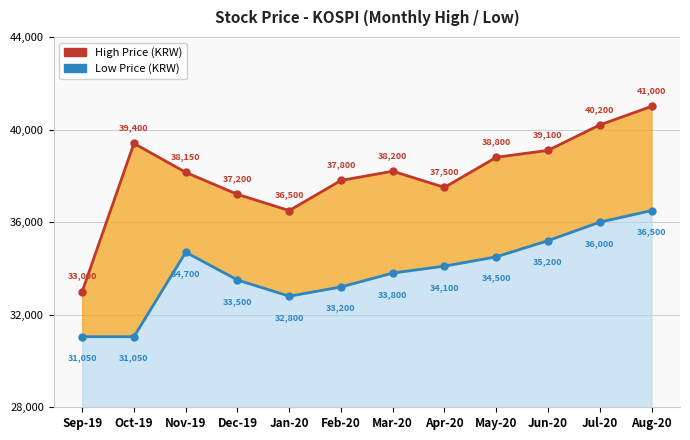

What is the sum of the High Price (KRW) values at Oct-19 and Feb-20?

77200